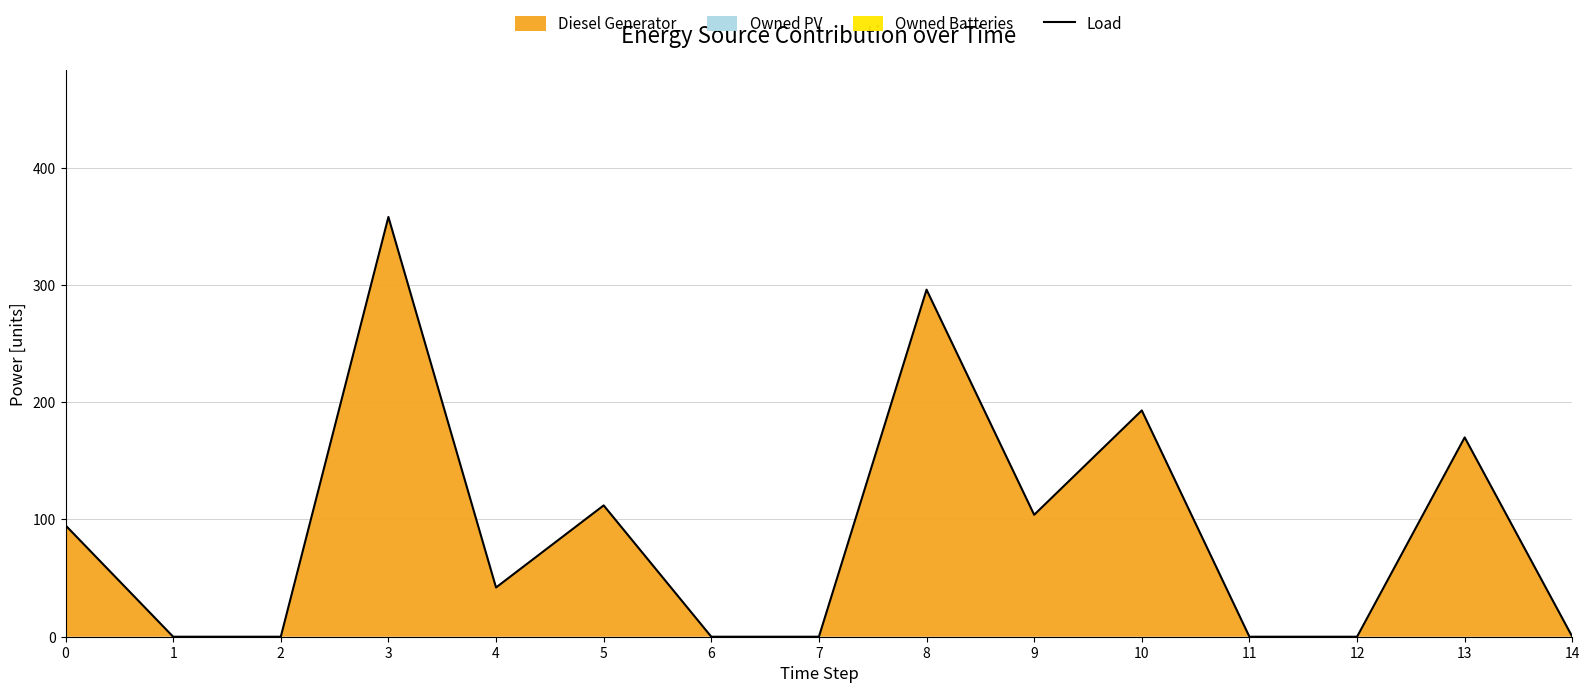

Where is the first local maximum?

3